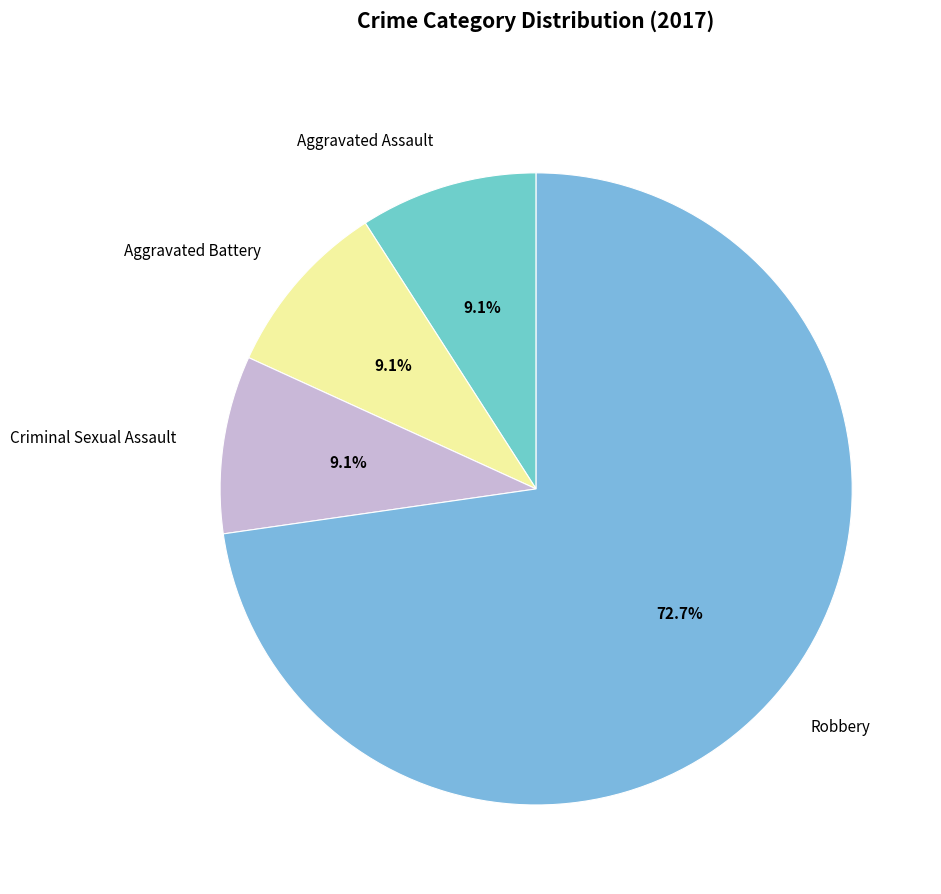

Does Criminal Sexual Assault account for over 50% of the chart?

No